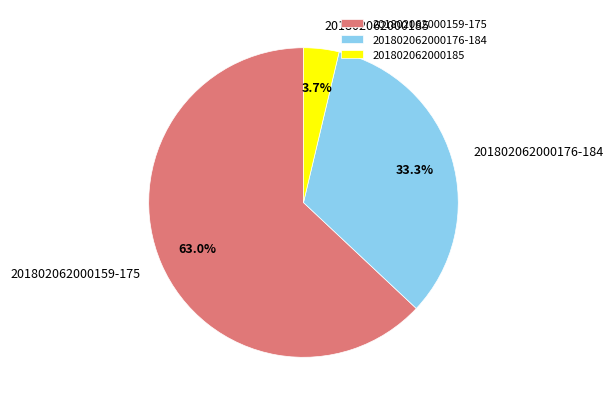

What is the largest slice in the pie chart?

201802062000159-175